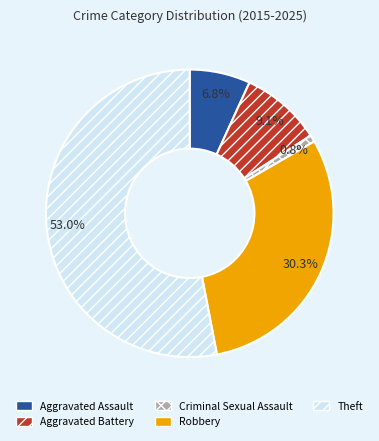

How many segments does this pie chart have?

5